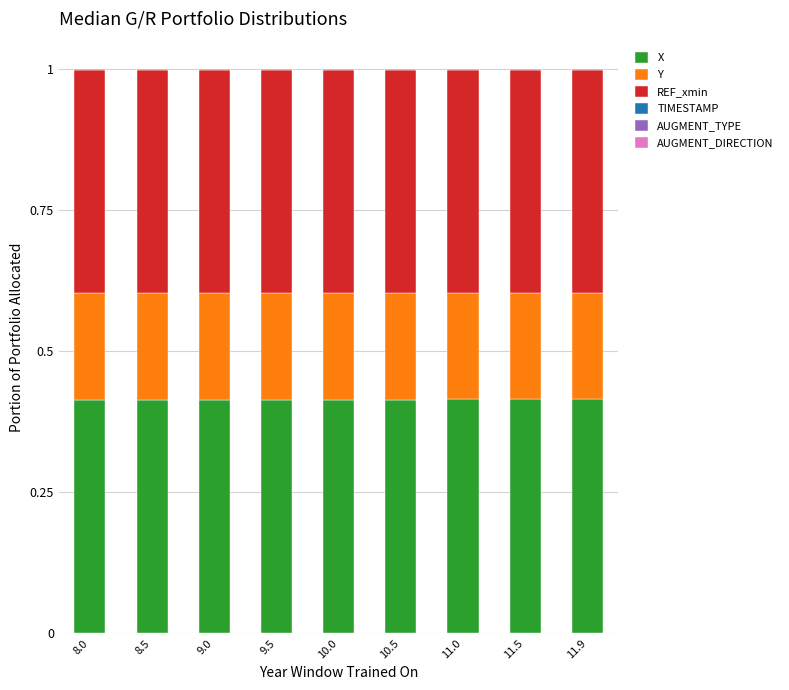

True or false: X has a value of 0.4 at 10.5.

True